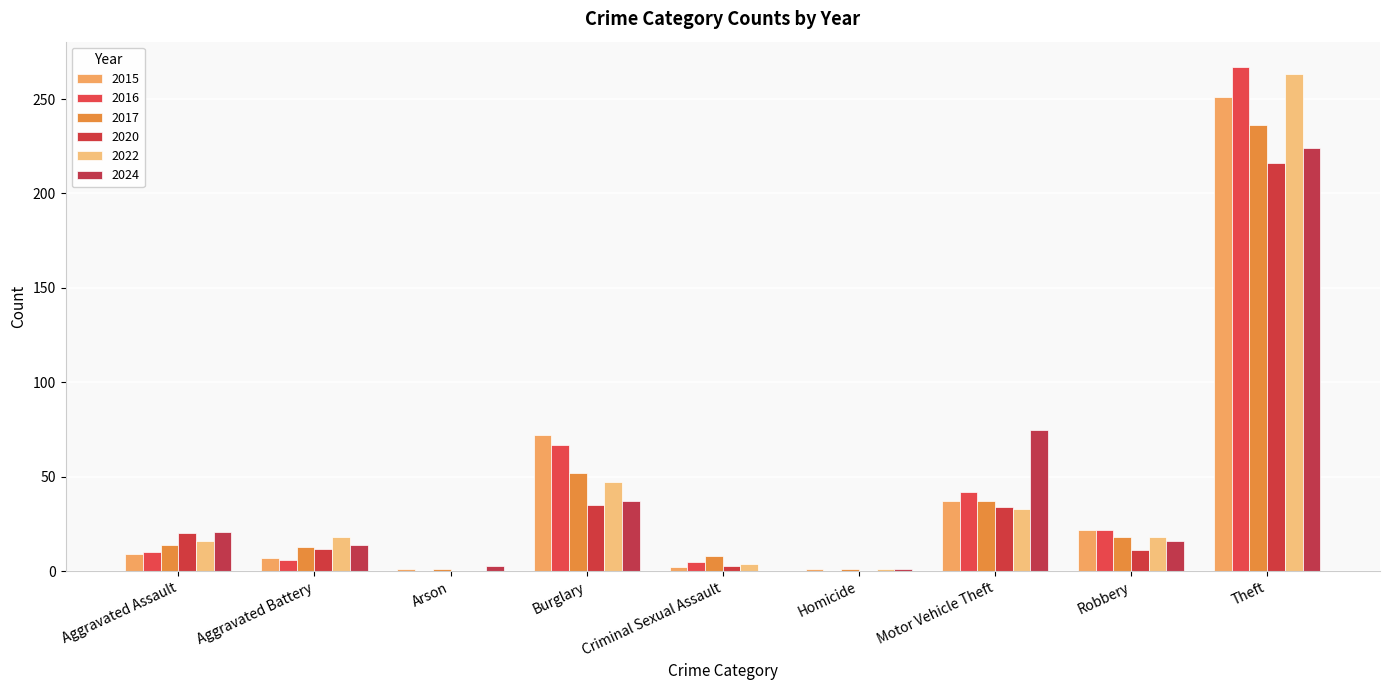

Between Burglary and Motor Vehicle Theft, which is larger?

Burglary